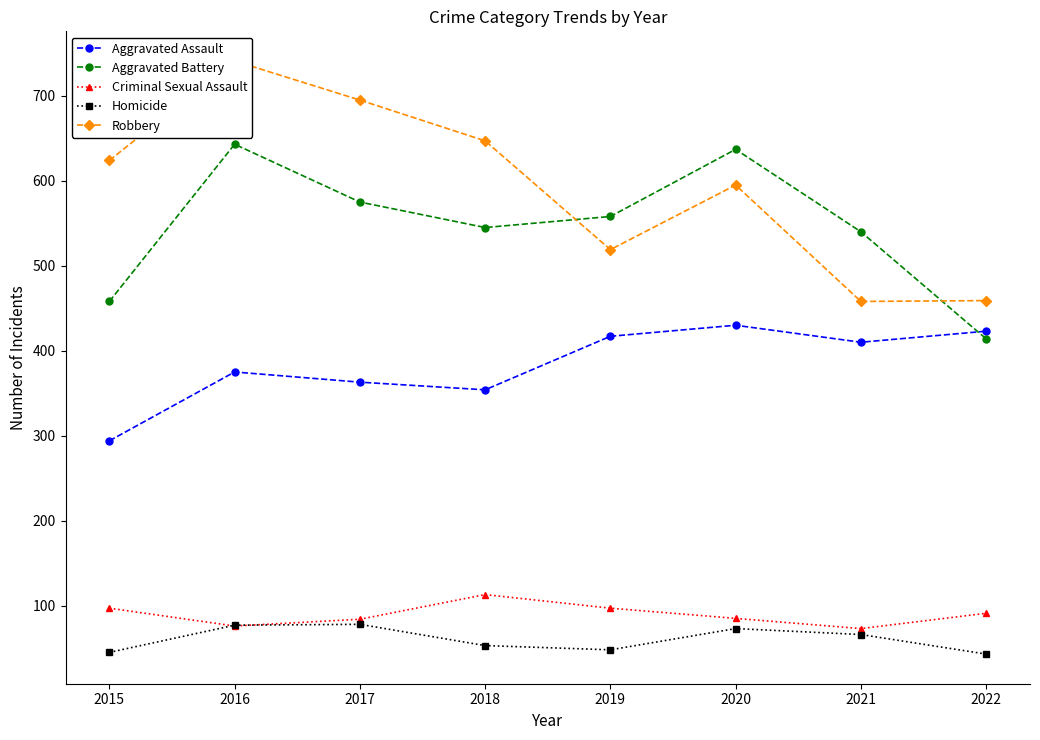

True or false: Homicide has a value of 73 at 2019.

False